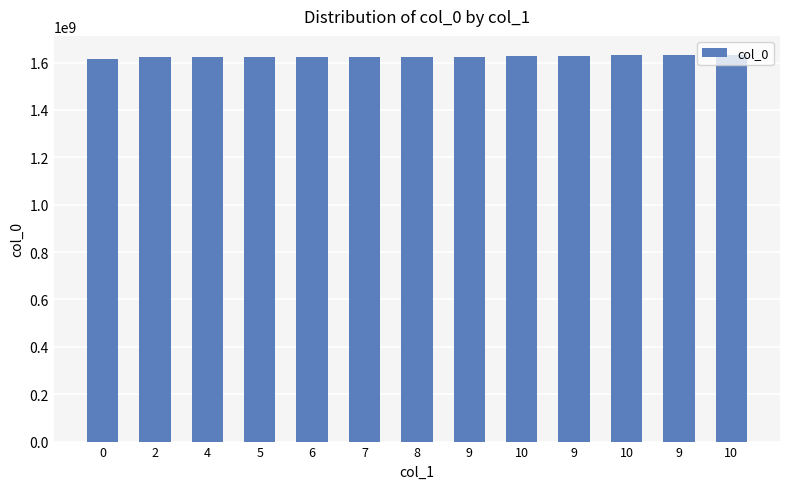

Rank the categories by value from highest to lowest.

10, 9, 10, 9, 10, 9, 8, 7, 6, 5, 4, 2, 0